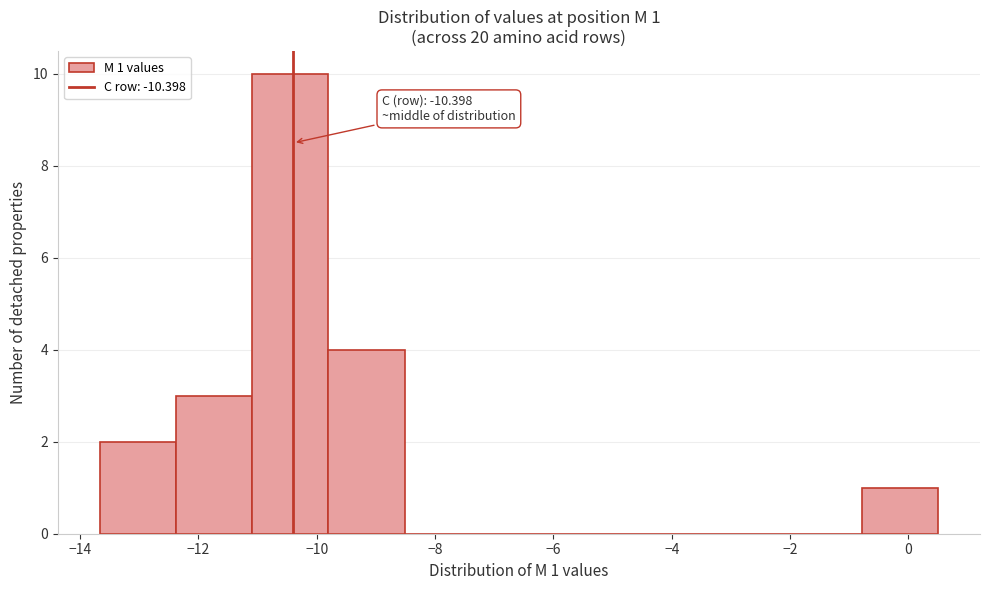

Over which range of the x-axis is the bar tallest?

-11.0 to -9.8